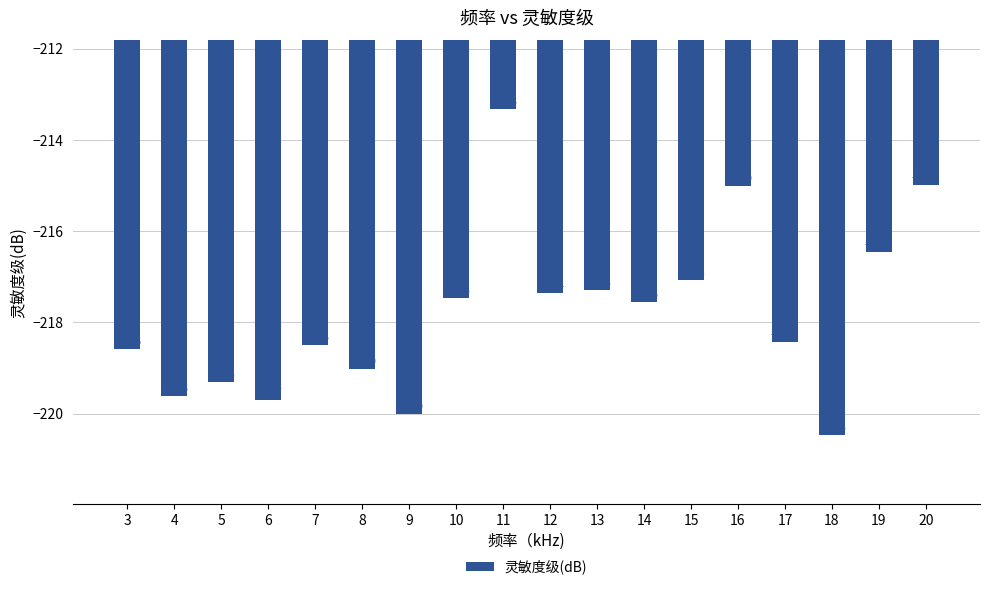

Where is the data nearest to the value -216?

19